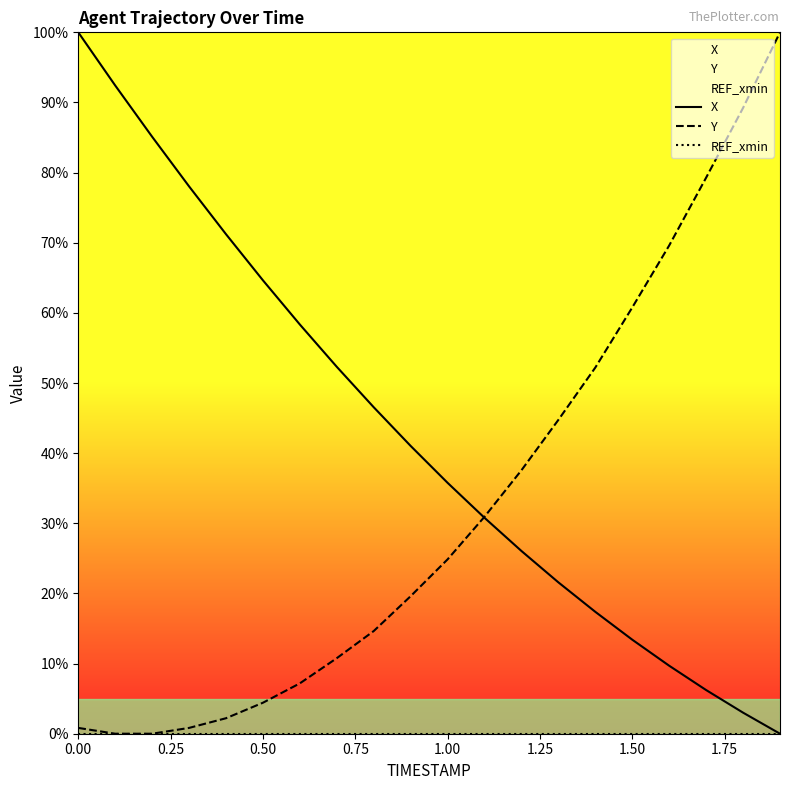

What is the greatest value displayed?

100.0